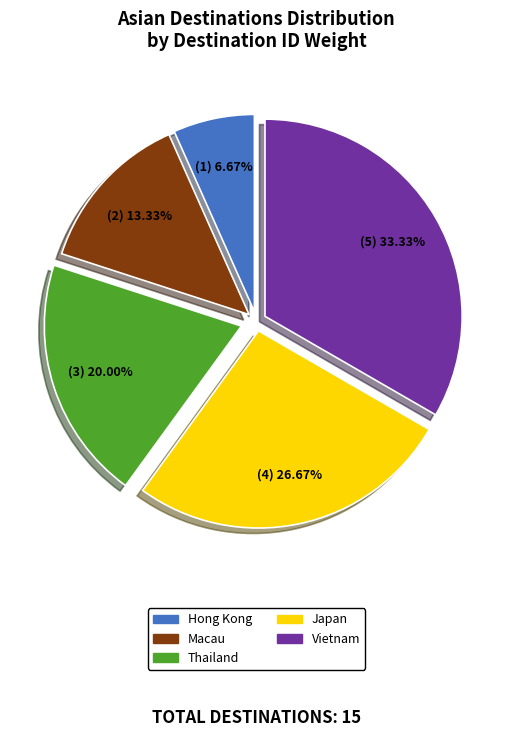

Approximately how many times larger is the value at Vietnam compared to Thailand?

1.7